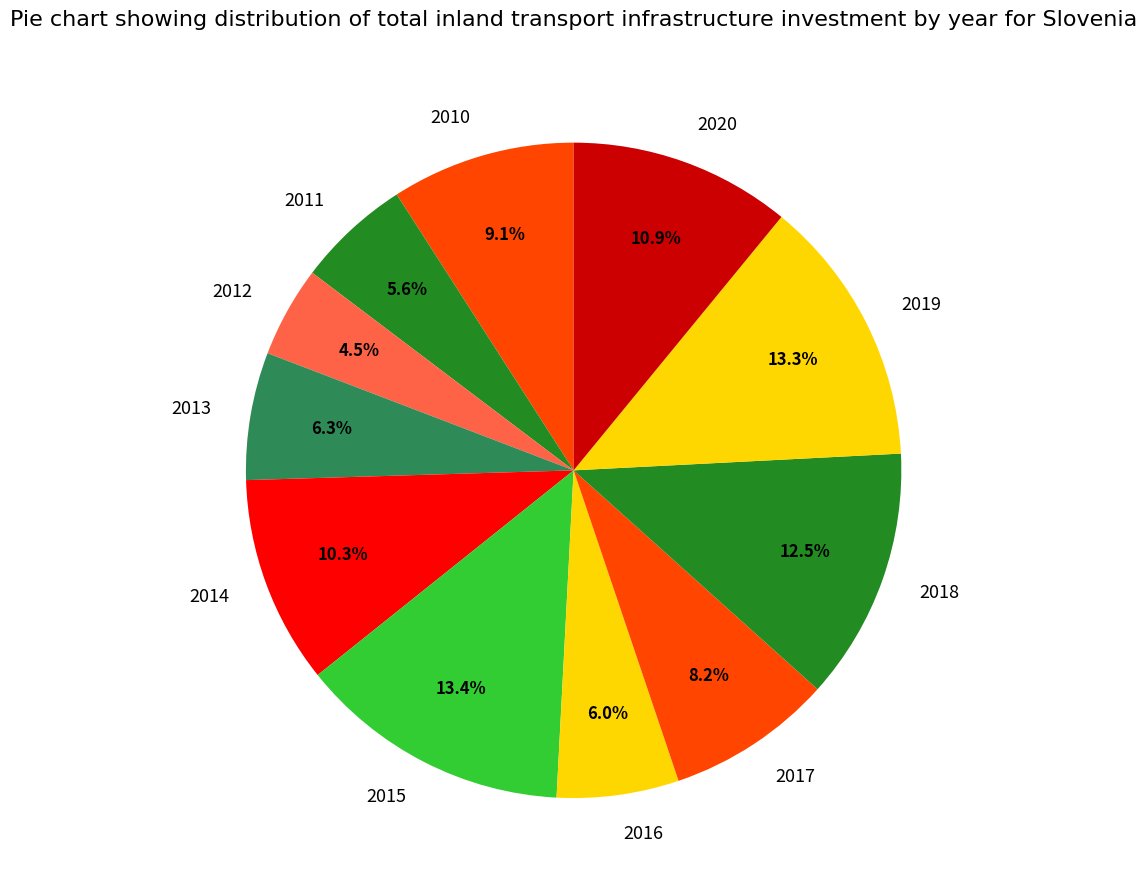

What is the smallest slice in the pie chart?

2012